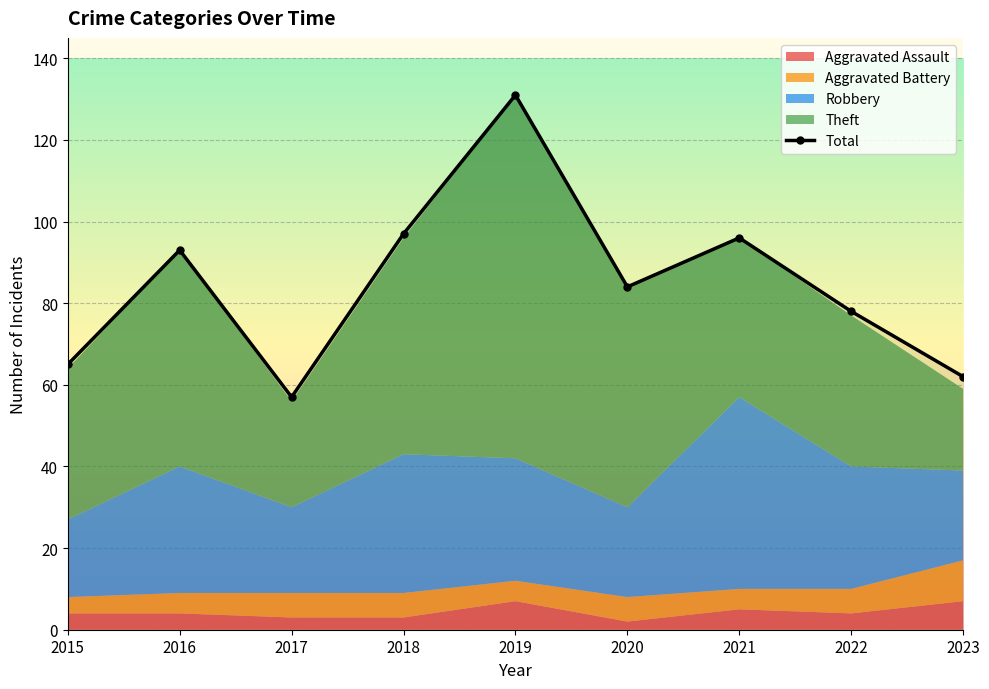

At which category does the data reach its first local peak?

2016